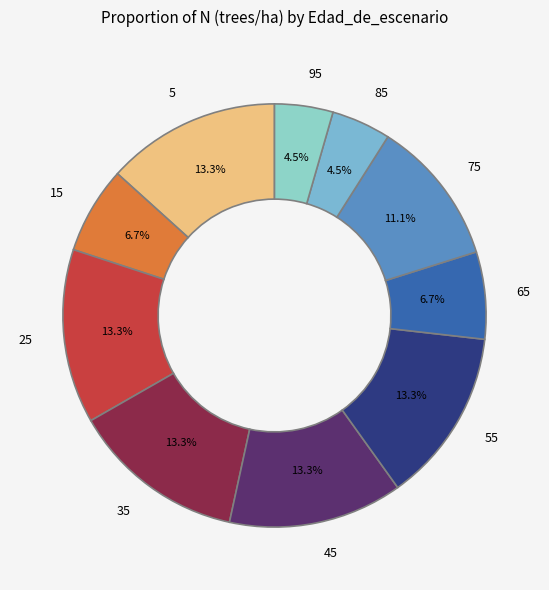

To the nearest percent, what portion does 25 represent?

13%